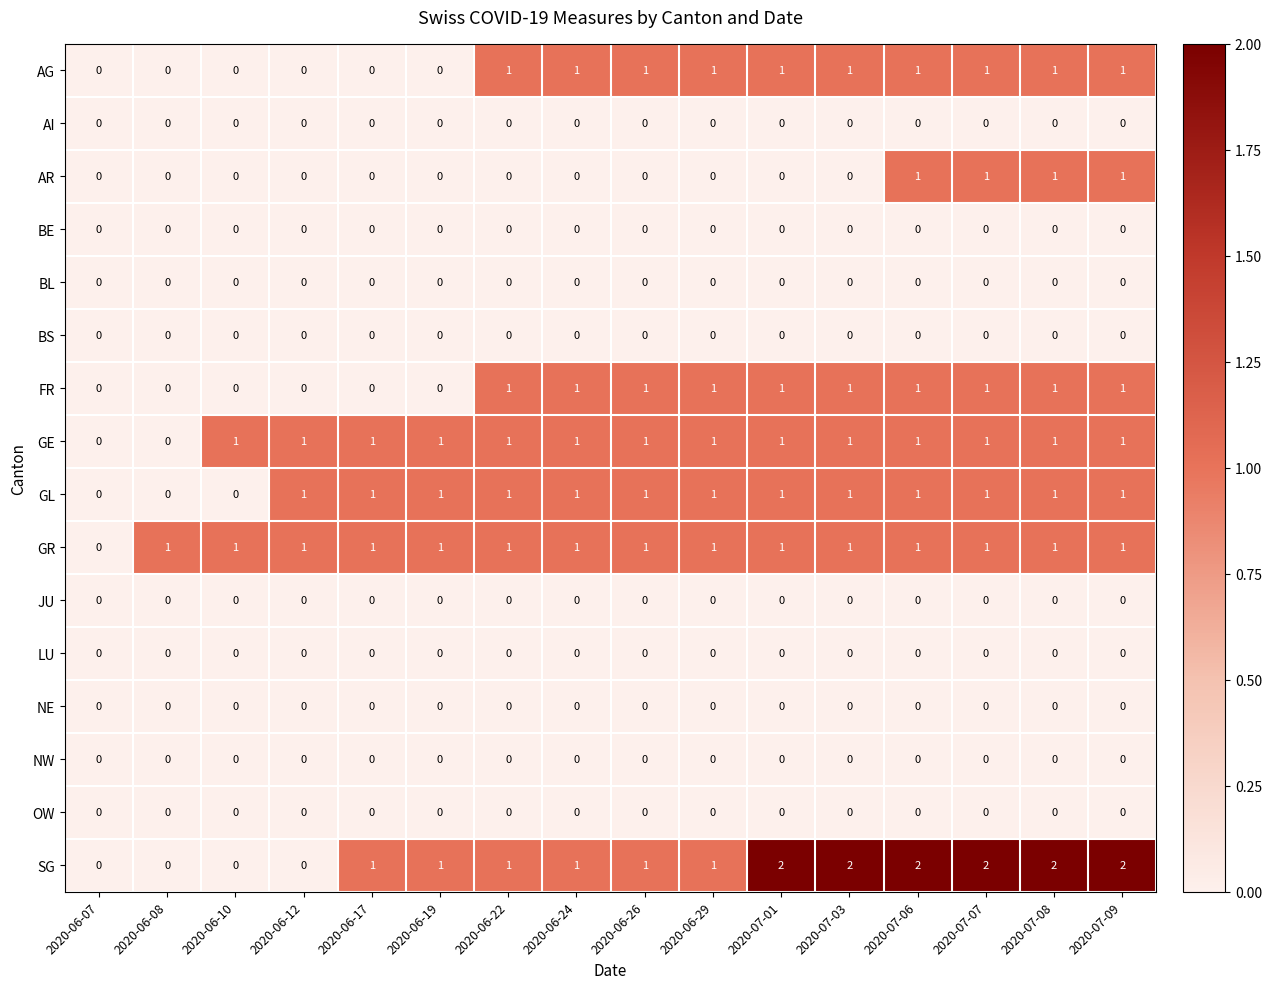

How many AG values are between 0 and 1?

16